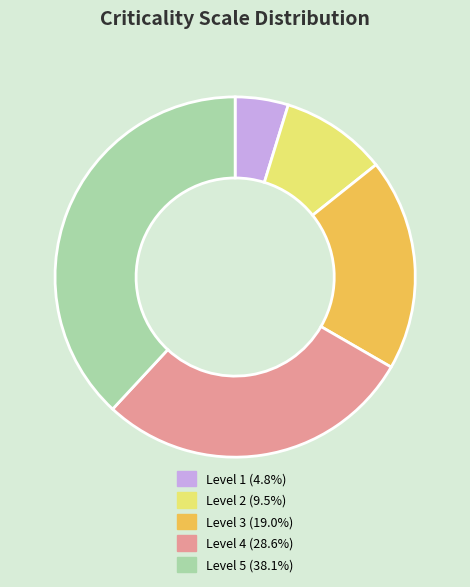

Does Level 2 (9.5%) account for over 50% of the chart?

No